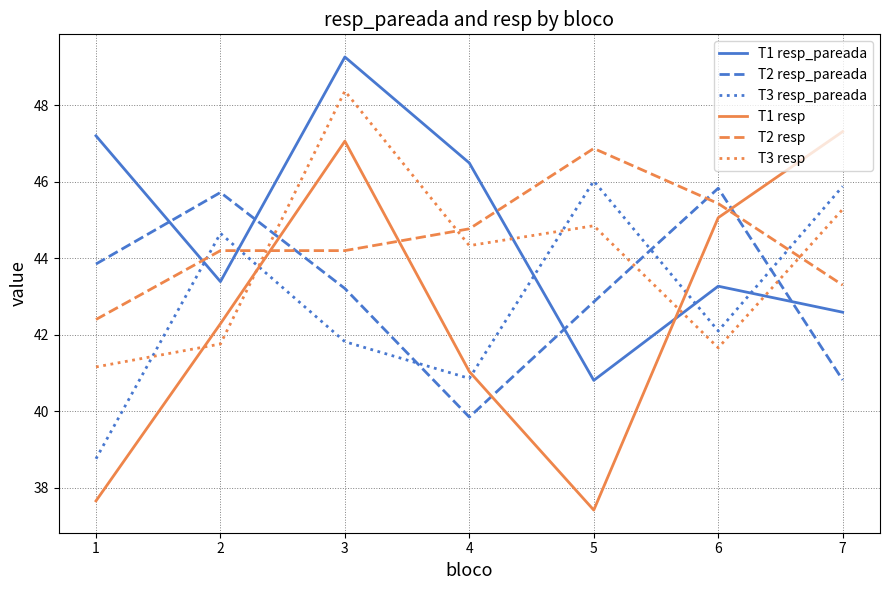

At 7, list the series in order from smallest to largest.

T2 resp_pareada, T1 resp_pareada, T2 resp, T3 resp, T3 resp_pareada, T1 resp